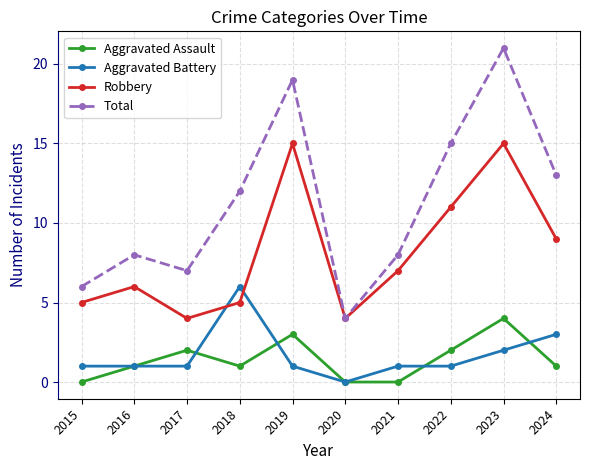

True or false: Robbery and Aggravated Assault cross at least once.

False